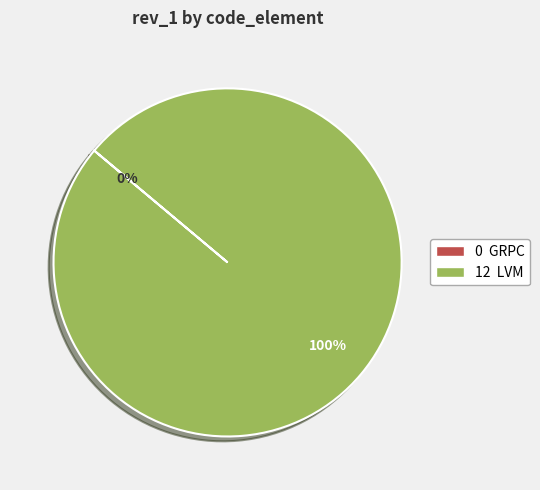

To the nearest percent, what is the difference between the largest and smallest slice percentages?

100%